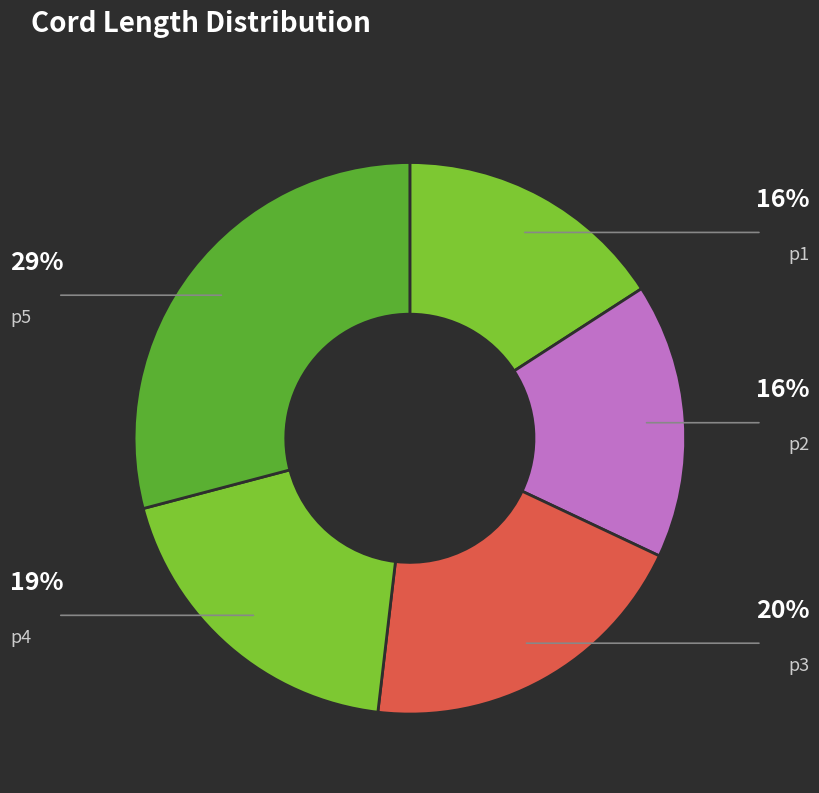

How many slices are in this pie chart?

5